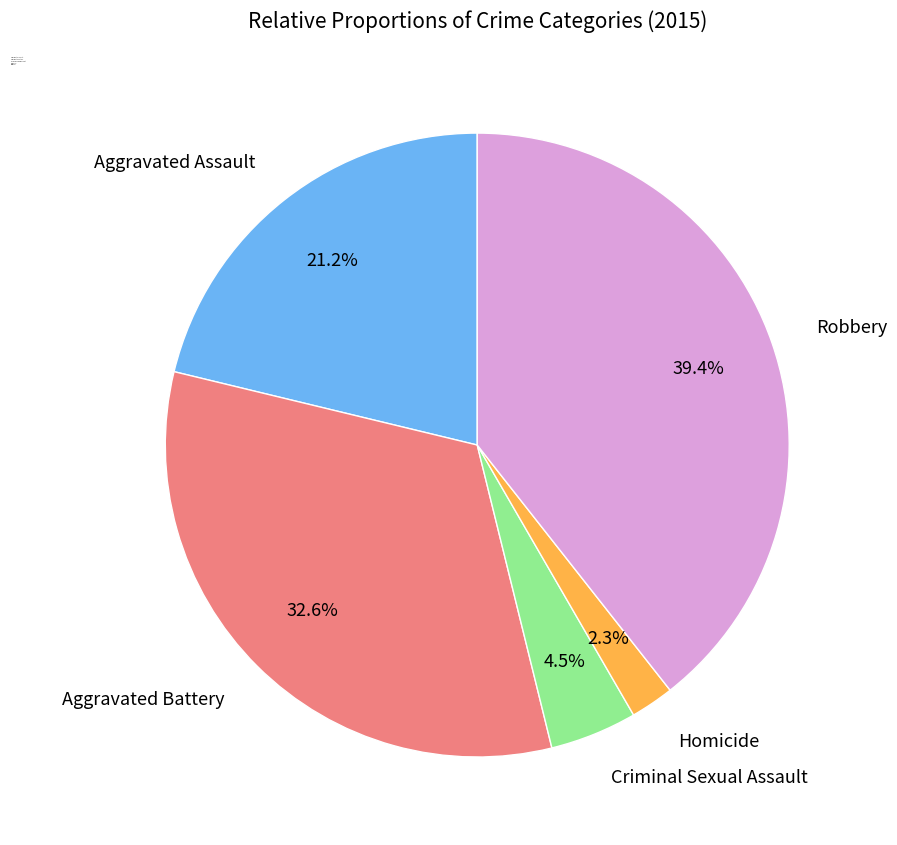

How many slices are in this pie chart?

5